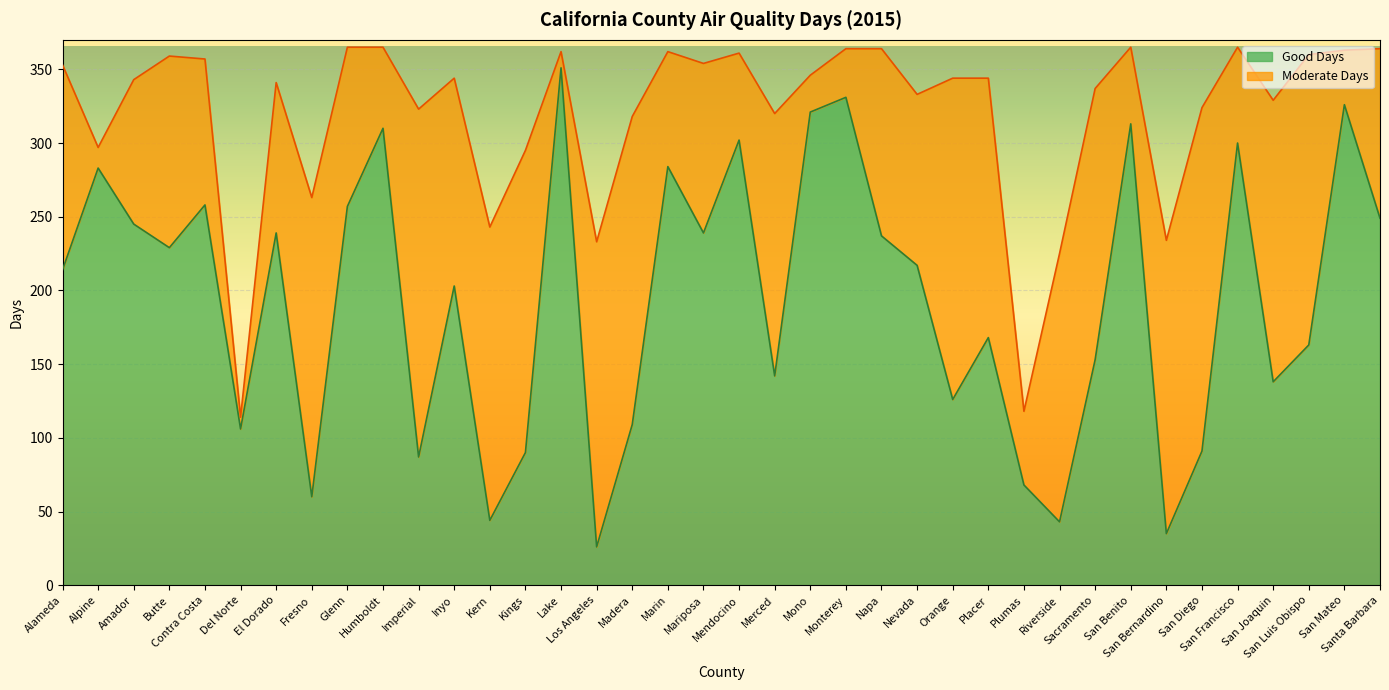

Reading left to right, list all the values displayed in this chart.

214	283	245	229	258	106	239	60	257	310	87	203	44	90	351	26	109	284	239	302	142	321	331	237	217	126	168	68	43	153	313	35	91	300	138	163	326	249